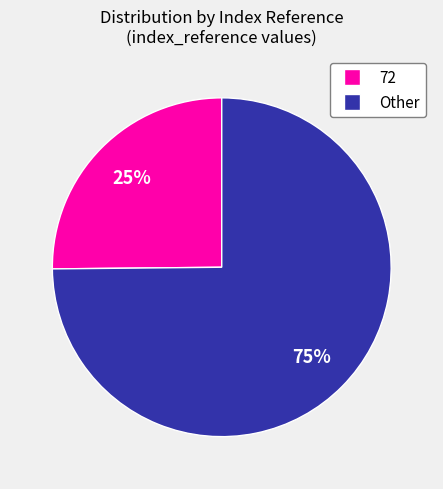

To the nearest percent, what is the difference between the largest and smallest slice percentages?

50%